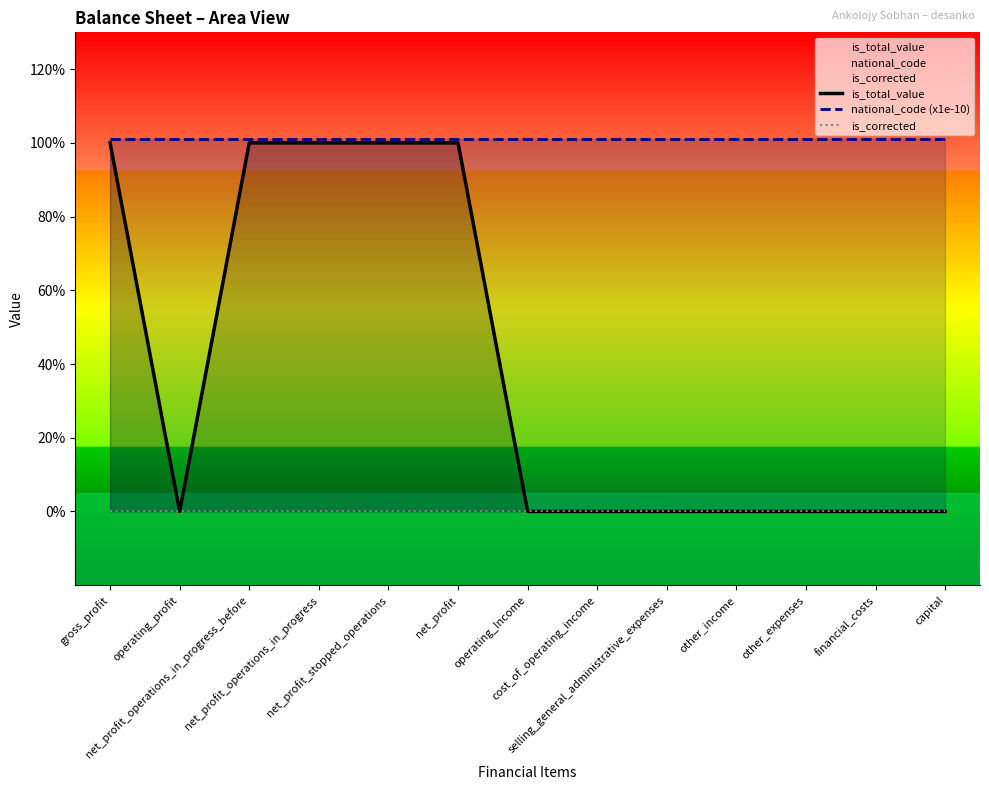

The value of is_total_value at gross_profit is 1.0. True or false?

True